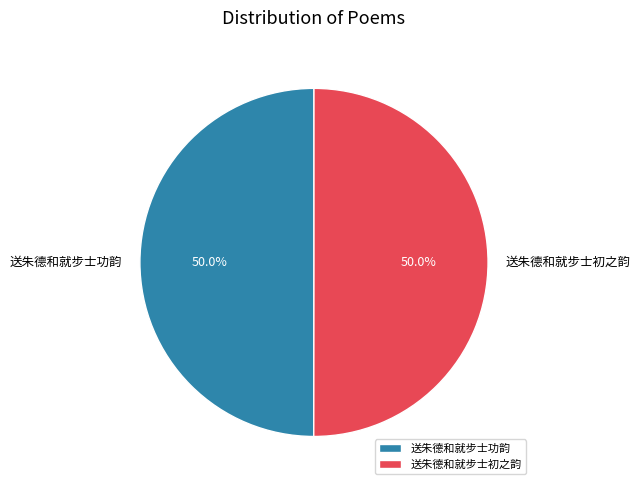

Approximately how many times larger is the value at 送朱德和就步士初之韵 compared to 送朱德和就步士功韵?

1.0